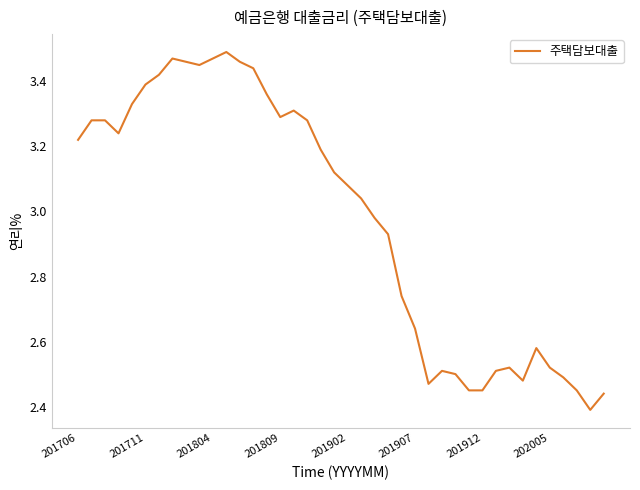

What is the difference between the maximum and minimum values?

1.1